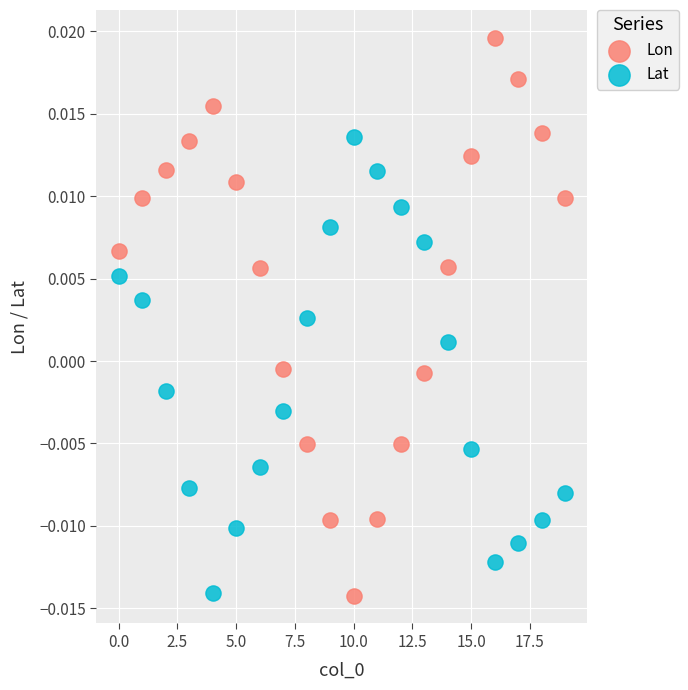

Which series reaches the maximum Y coordinate?

Lon